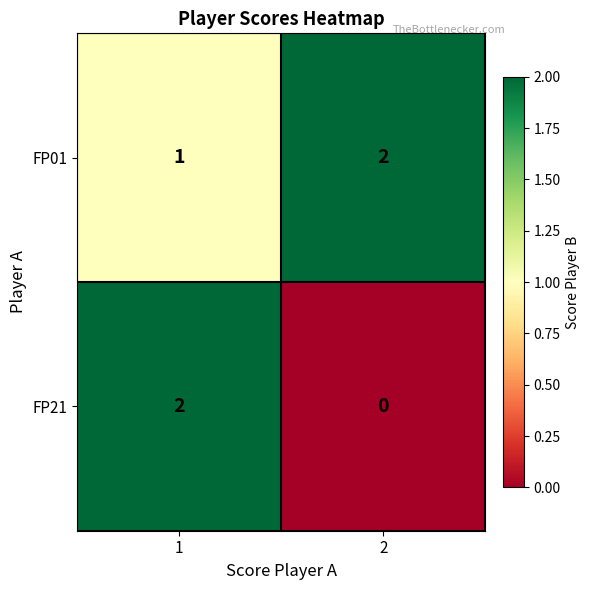

Rank the categories by FP01 value from highest to lowest.

2, 1